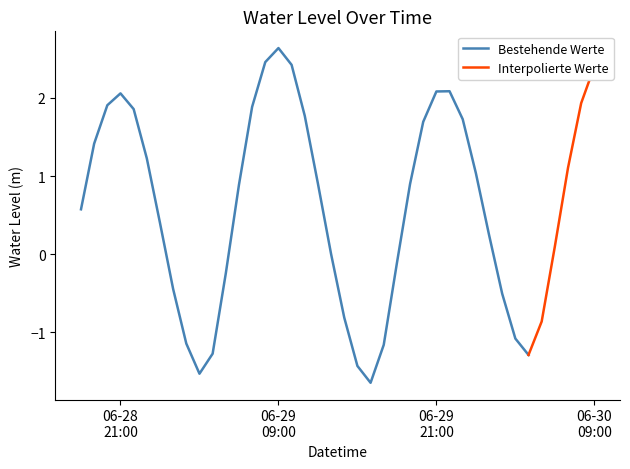

Does the chart have visible grid lines?

No